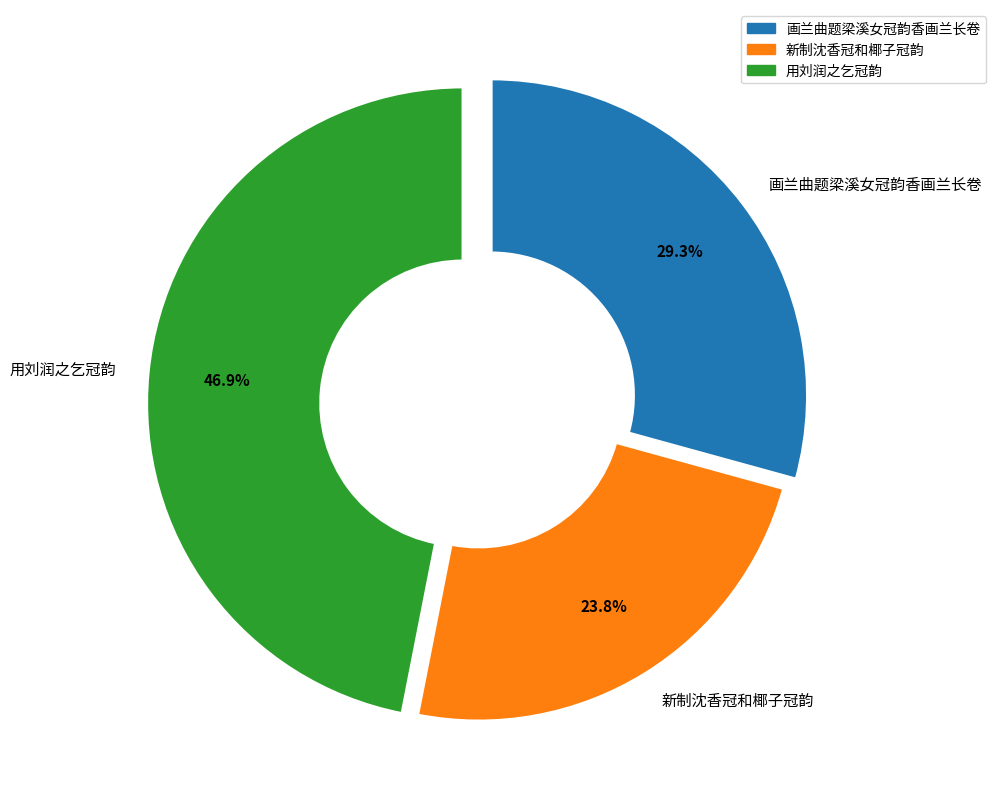

To the nearest percent, what is the difference between the largest and smallest slice percentages?

23%